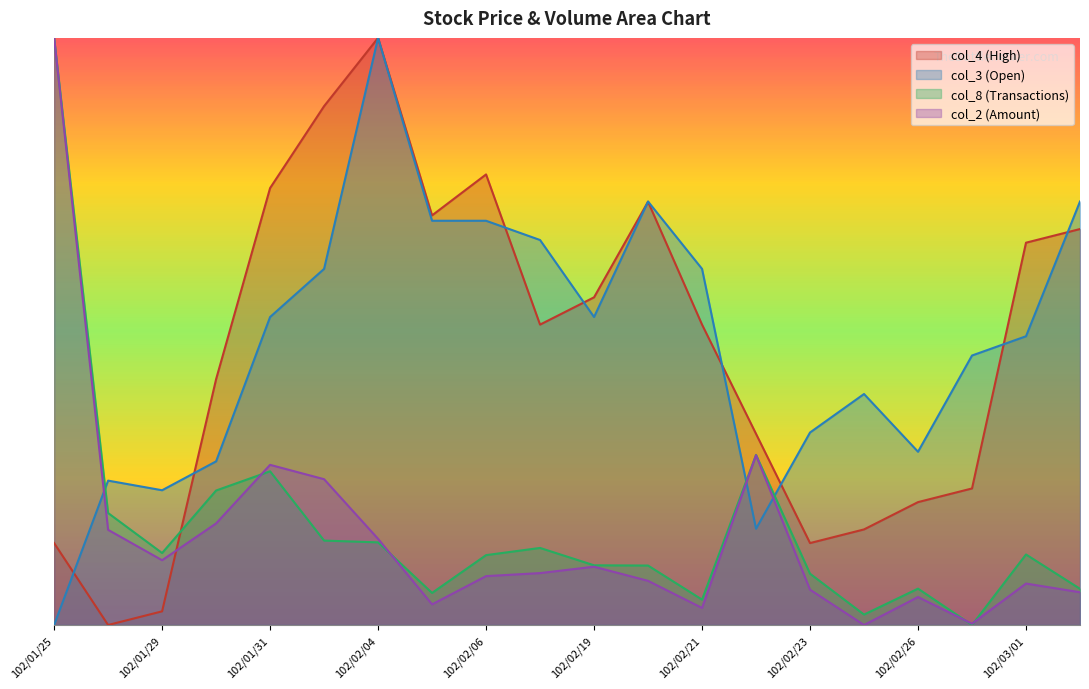

True or false: col_3 has a value of 0.6 at 102/03/01.

False